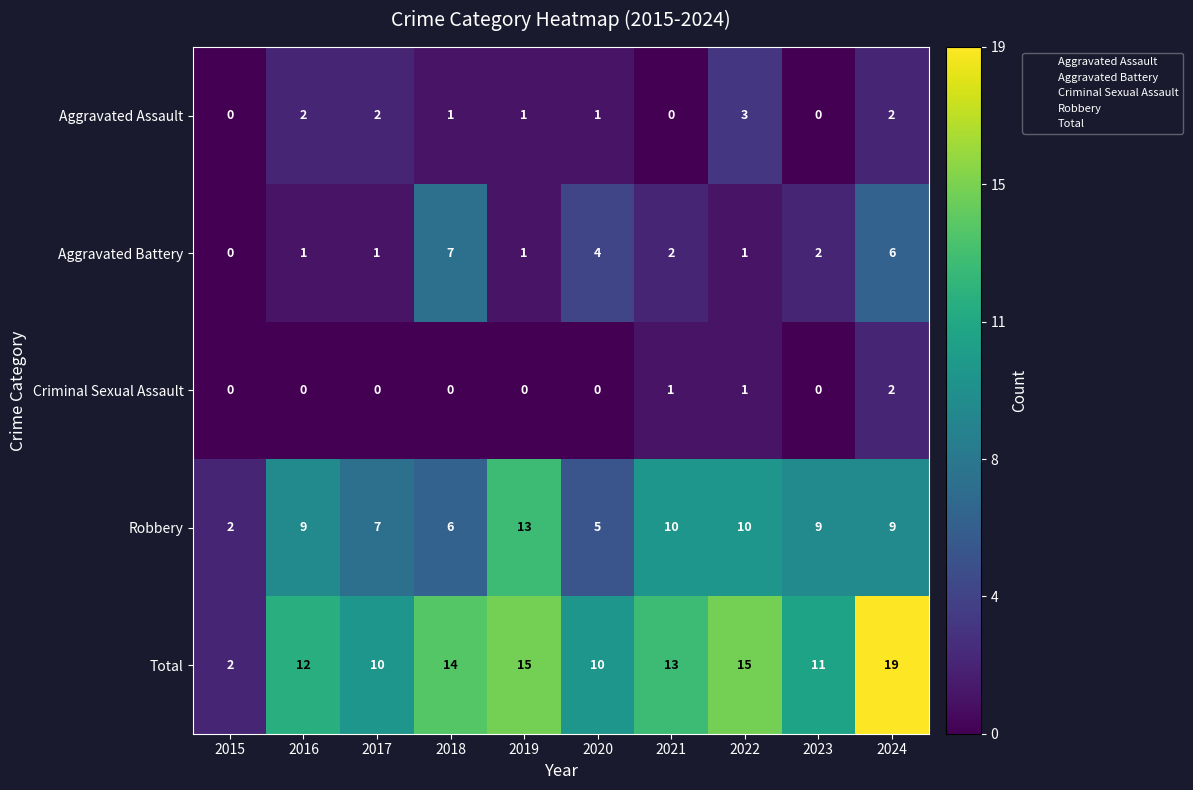

What is the difference between the maximum and second lowest values in the Total series?

9